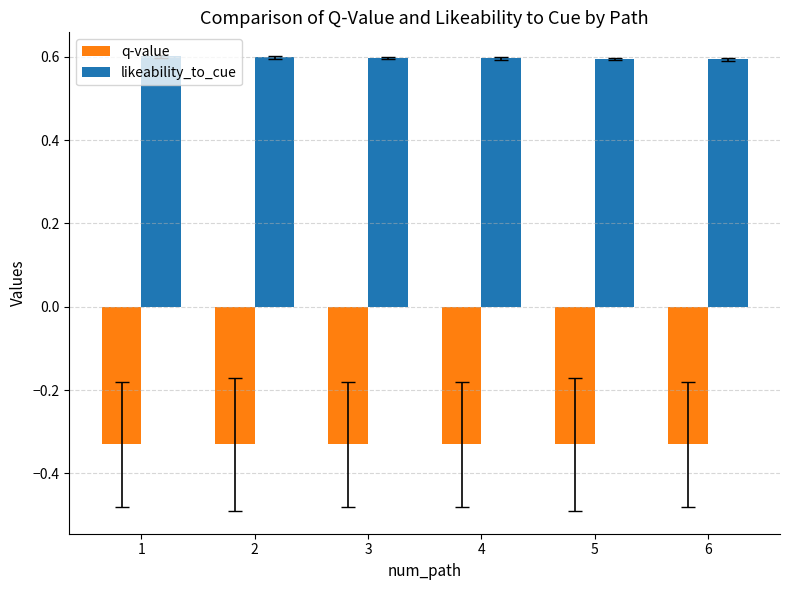

What is the greatest value displayed?

0.6